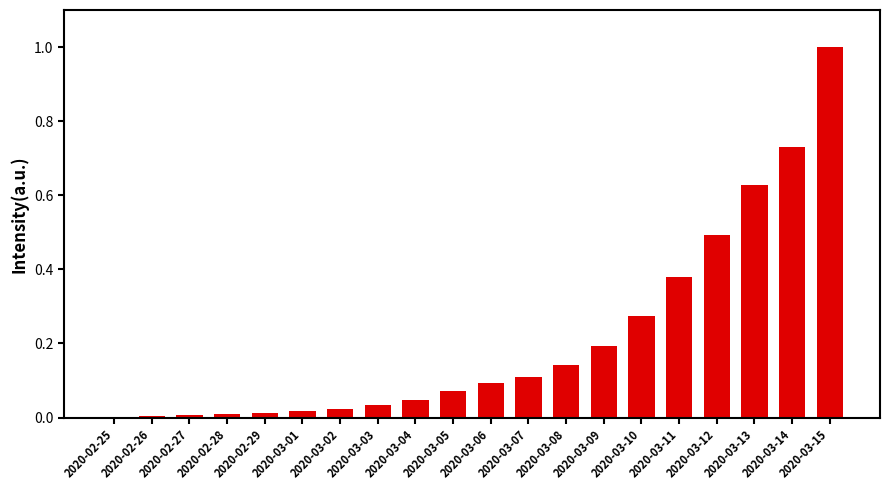

True or false: the data shows 0.3 at 2020-03-09.

False